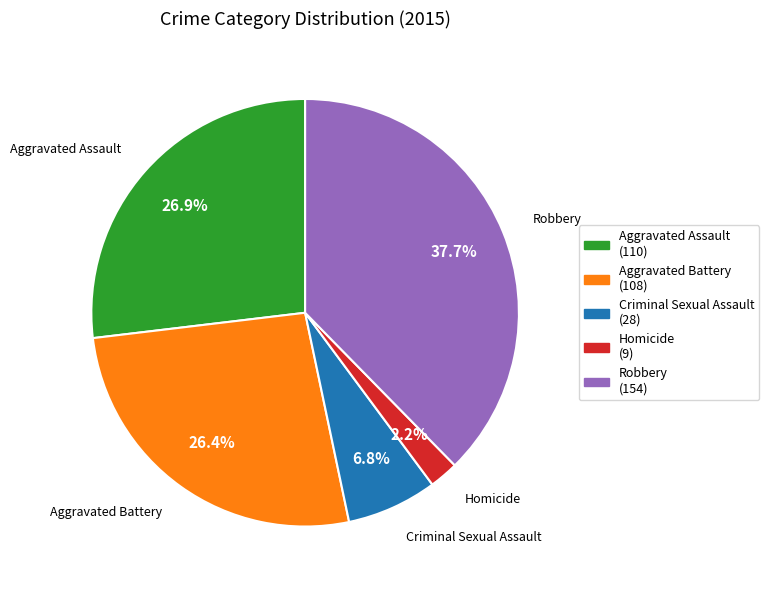

Do Aggravated Battery and Aggravated Assault together represent more than half of the pie?

Yes